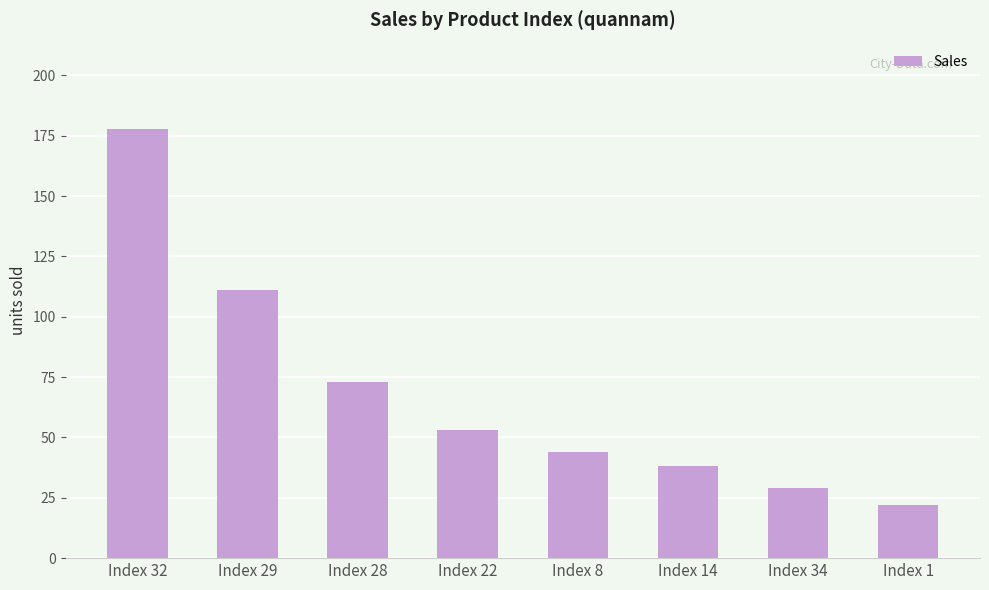

Rank the categories by value from highest to lowest.

Index 32, Index 29, Index 28, Index 22, Index 8, Index 14, Index 34, Index 1